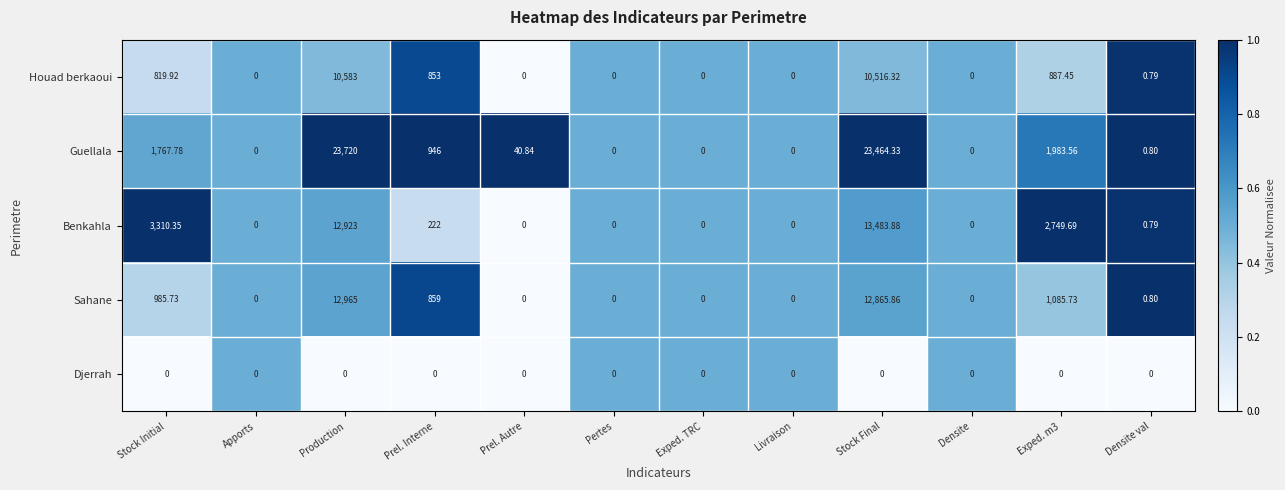

At which category is the sum across all series the highest?

Stock Final